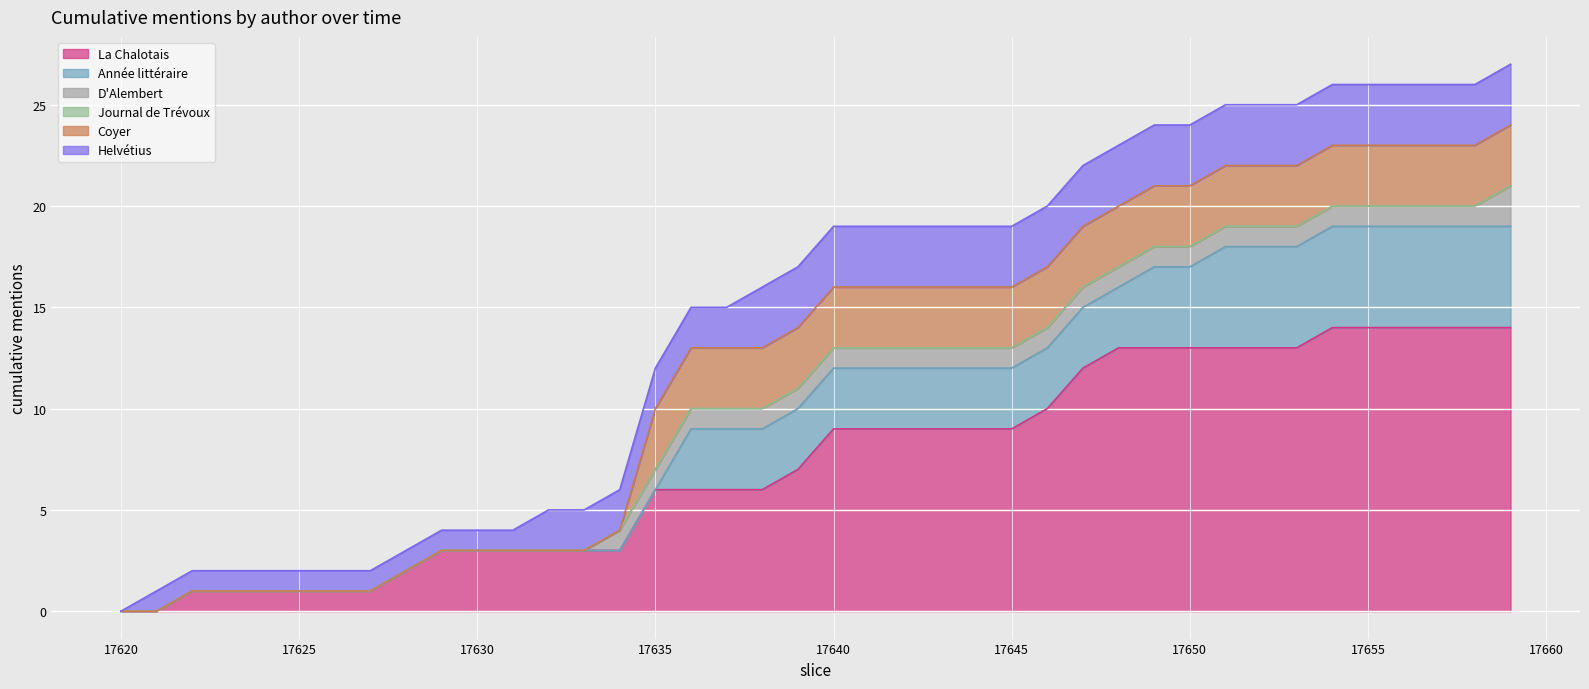

What is the difference between the La Chalotais values at 17644 and 17636?

3